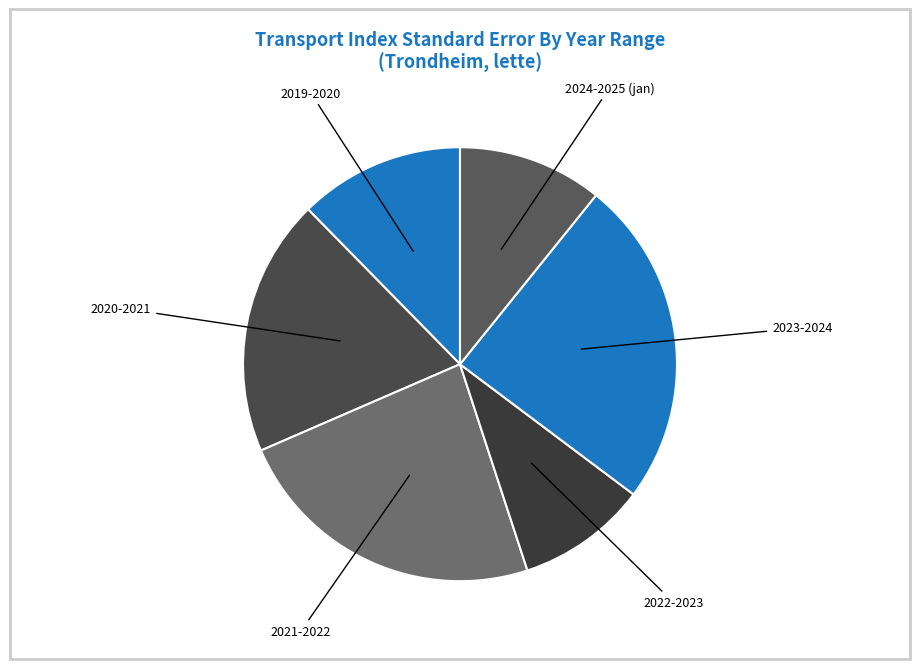

Count the number of slices in the pie.

6